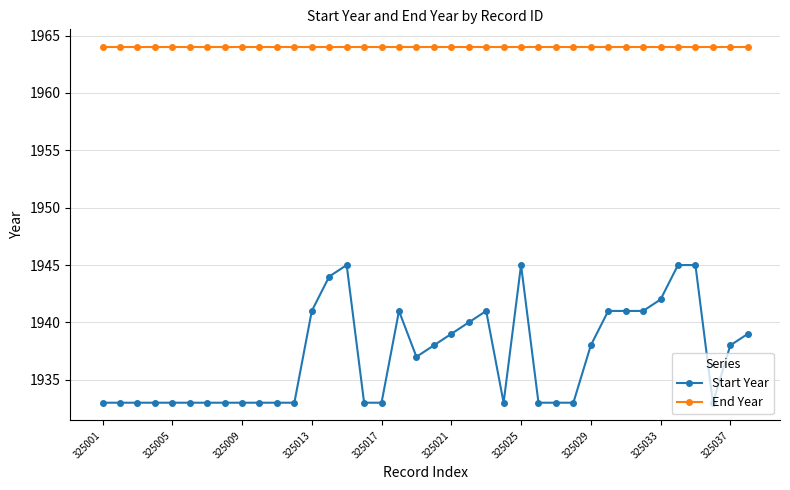

What is the sum of all End Year values?

74632